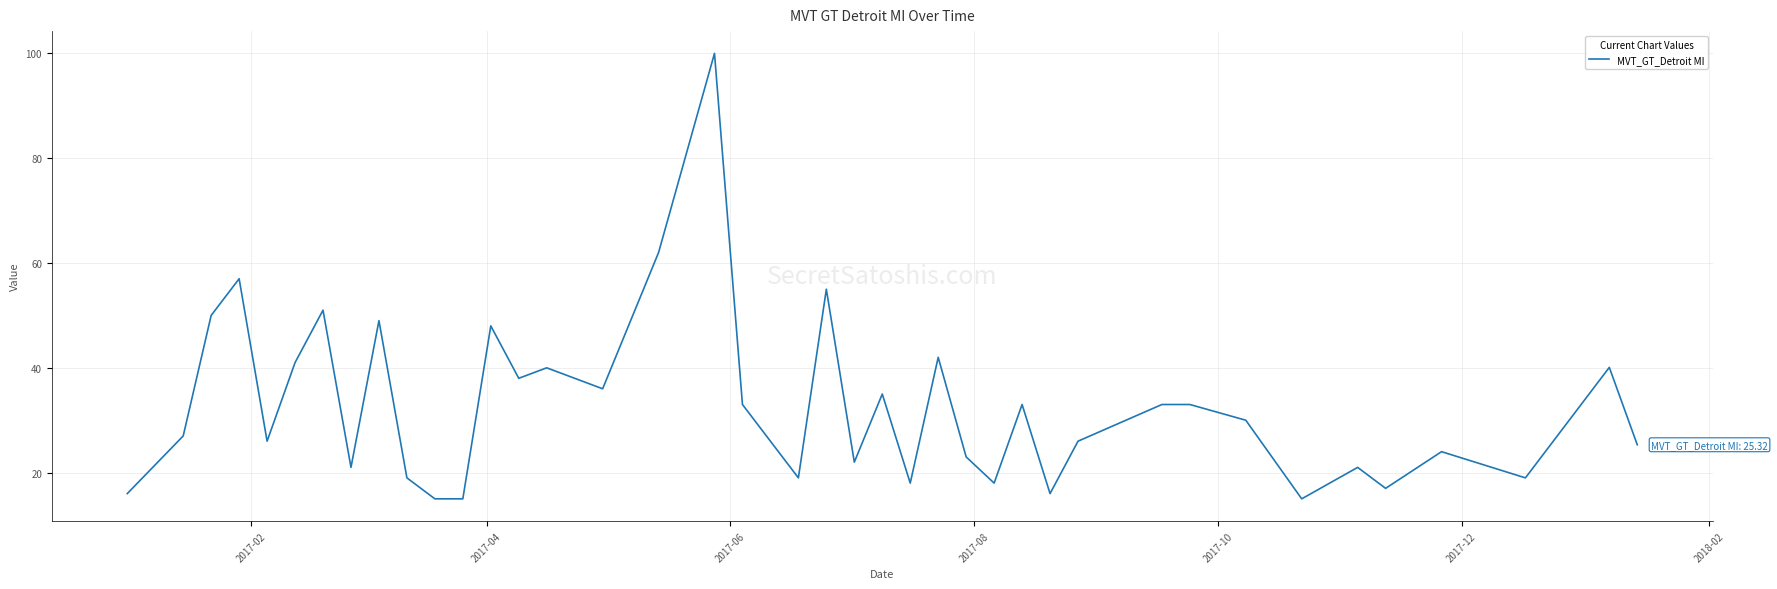

Does the chart display data point markers on the line(s)?

No